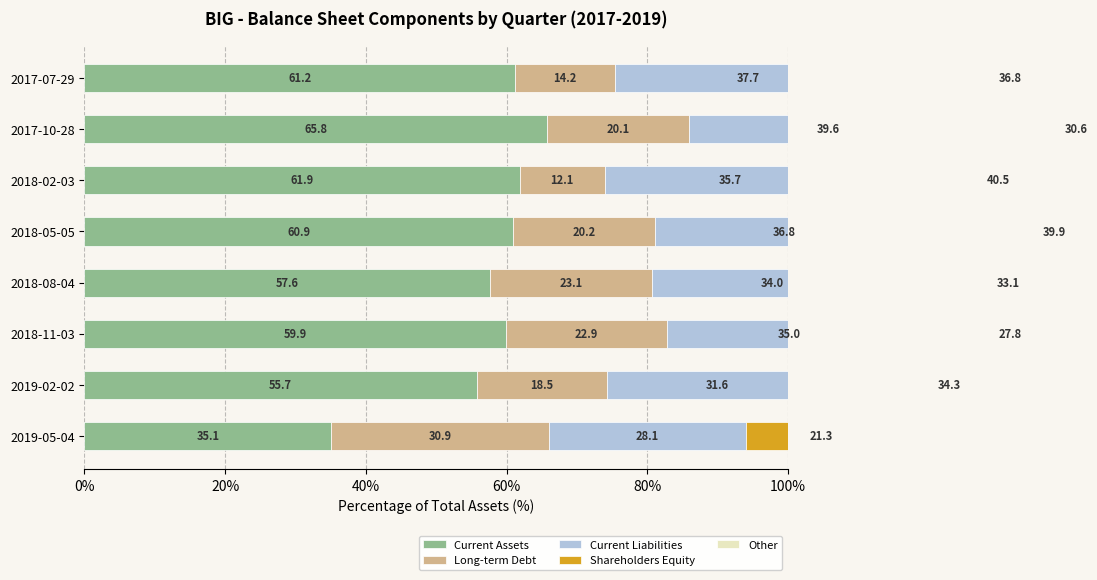

How many data points in Current Liabilities are less than 35?

4